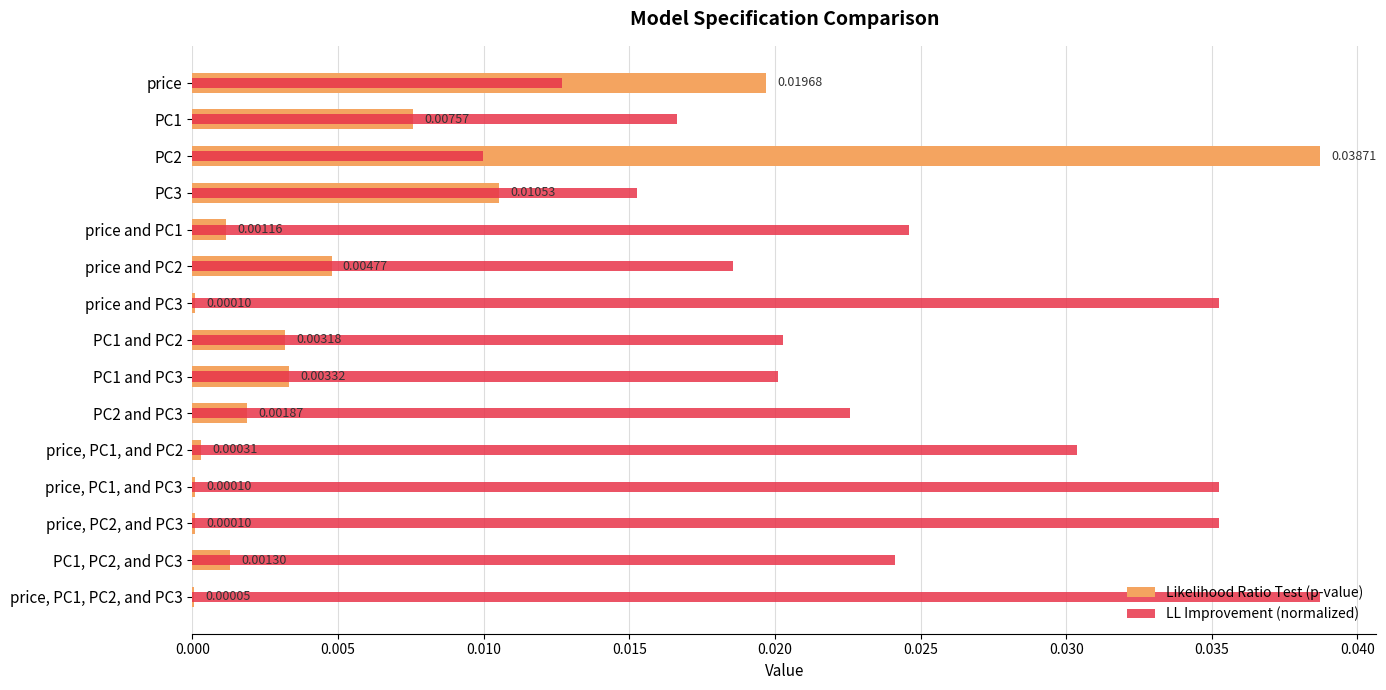

The value of Likelihood Ratio Test (p-value) at PC1 and PC2 is 0.0. True or false?

False